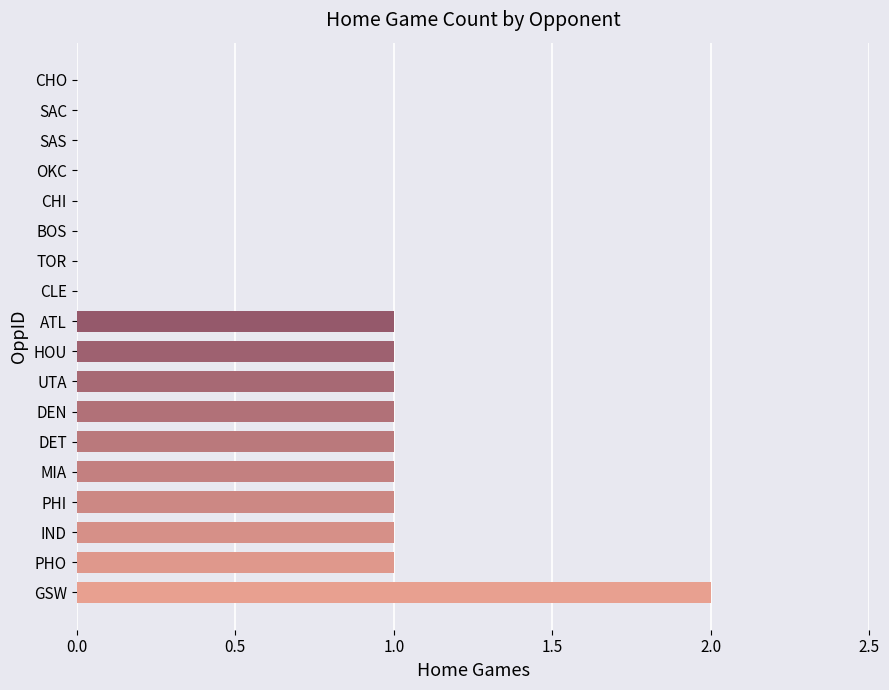

The value at GSW is 2. True or false?

True